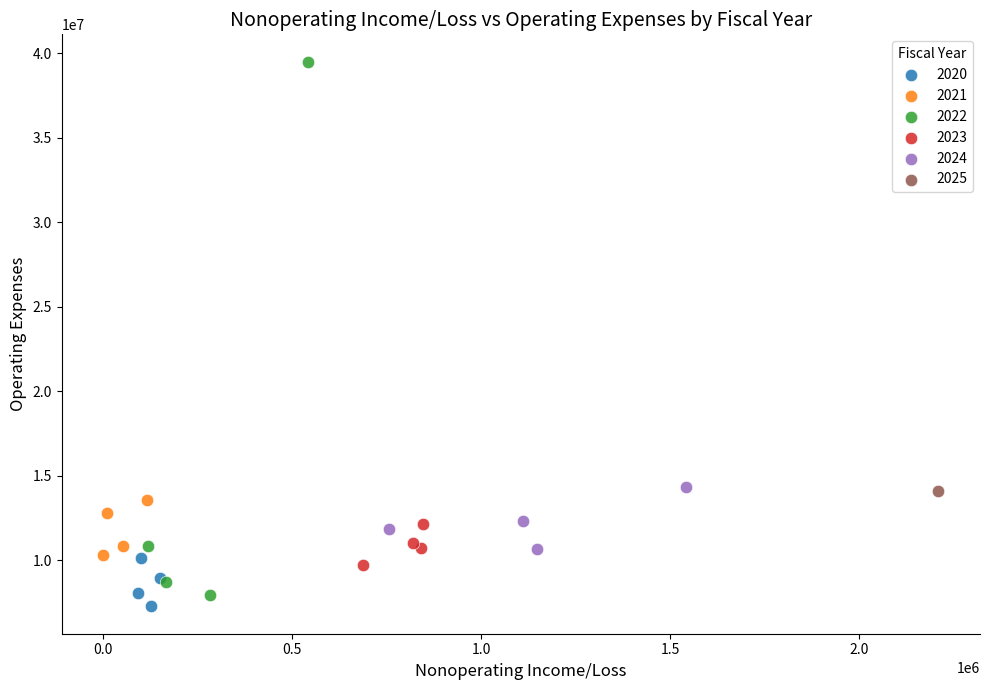

What are all the series names shown in the legend?

2020, 2021, 2022, 2023, 2024, 2025